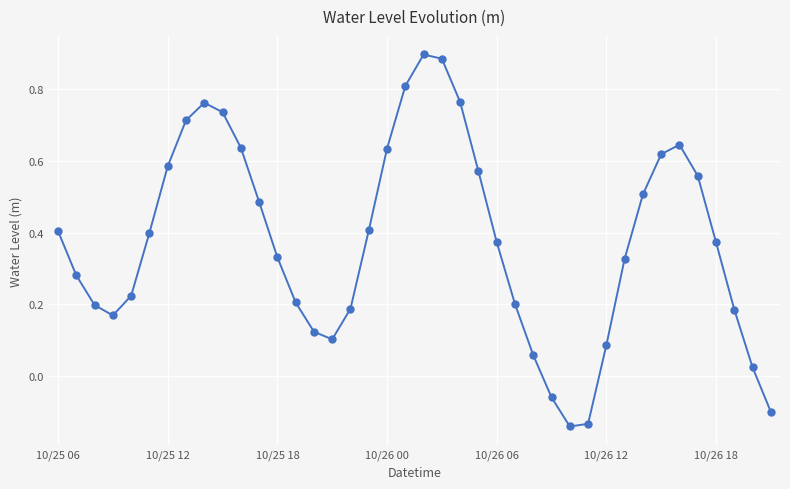

What is the difference between the maximum and second lowest values?

1.0